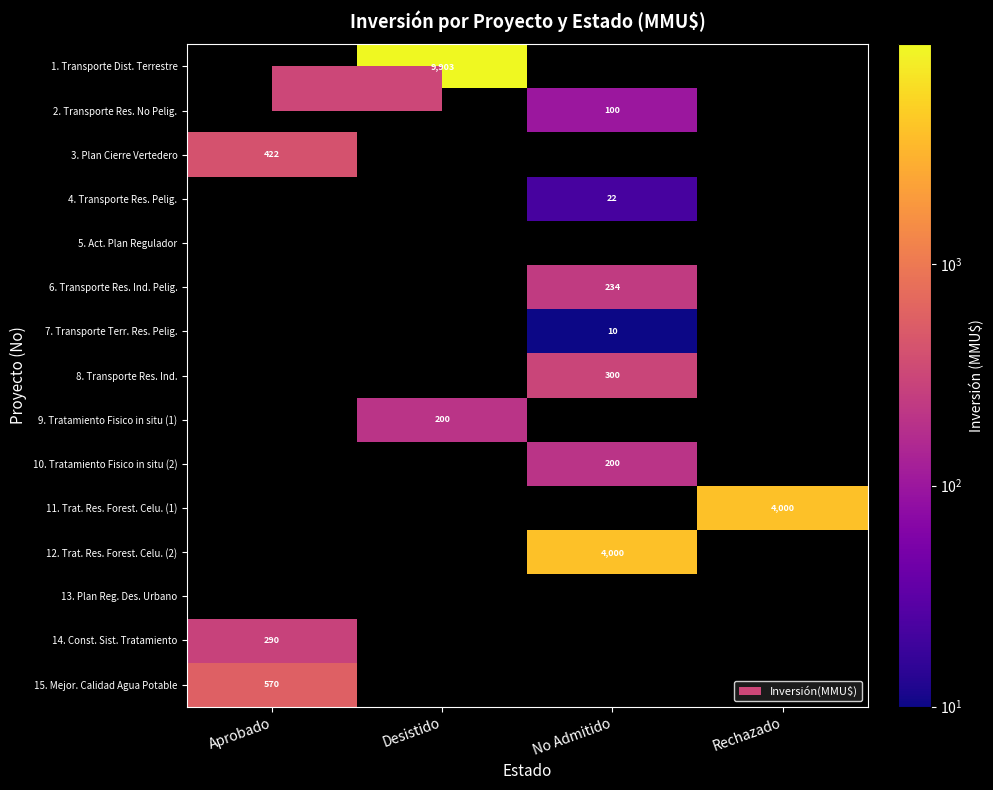

The value of 4. Transporte Res. Pelig. at No Admitido is 36. True or false?

False